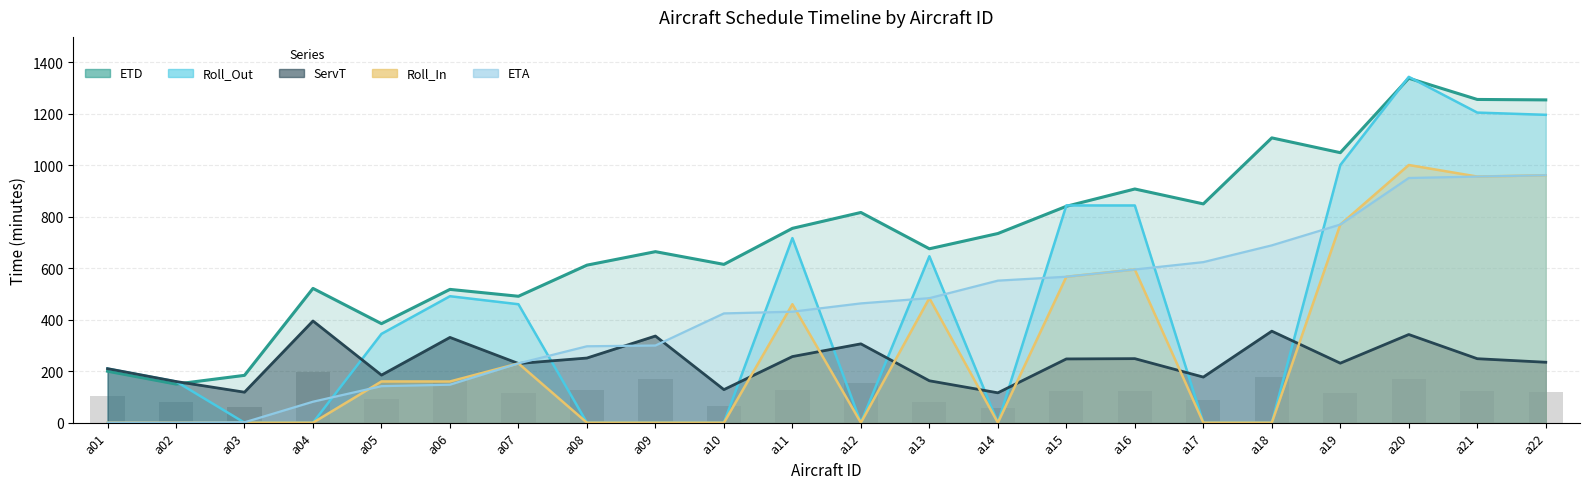

At which label is Roll_In closest to 500?

a13